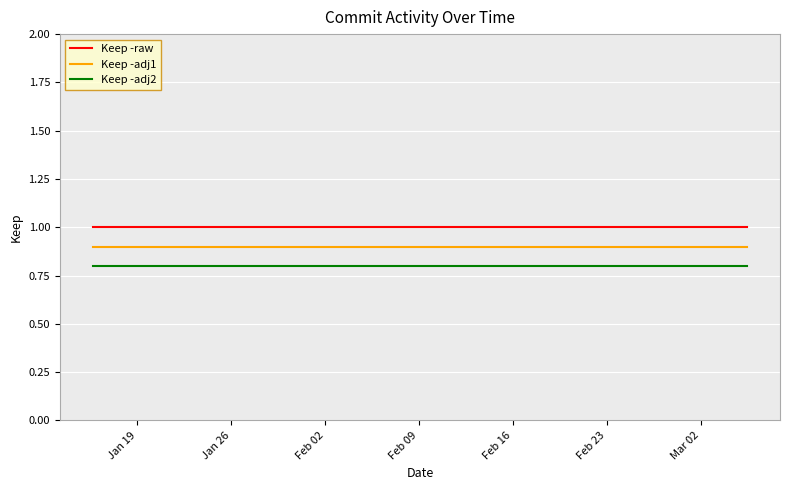

What is the sum of all Keep -adj2 values?

6.4